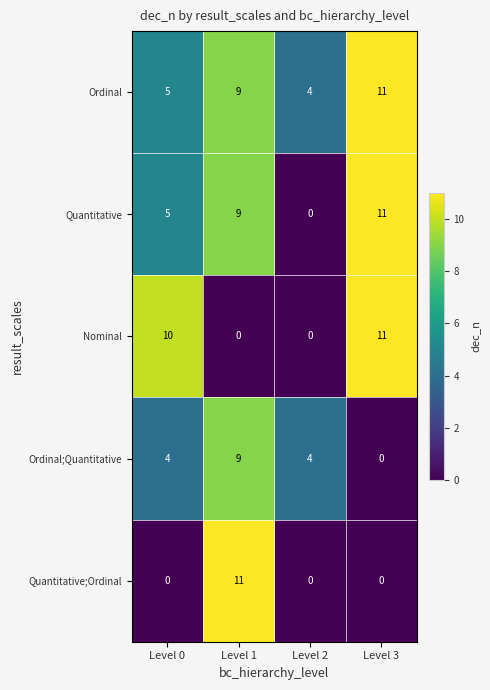

What is the approximate value of Nominal at Level 0, to the nearest 10?

10